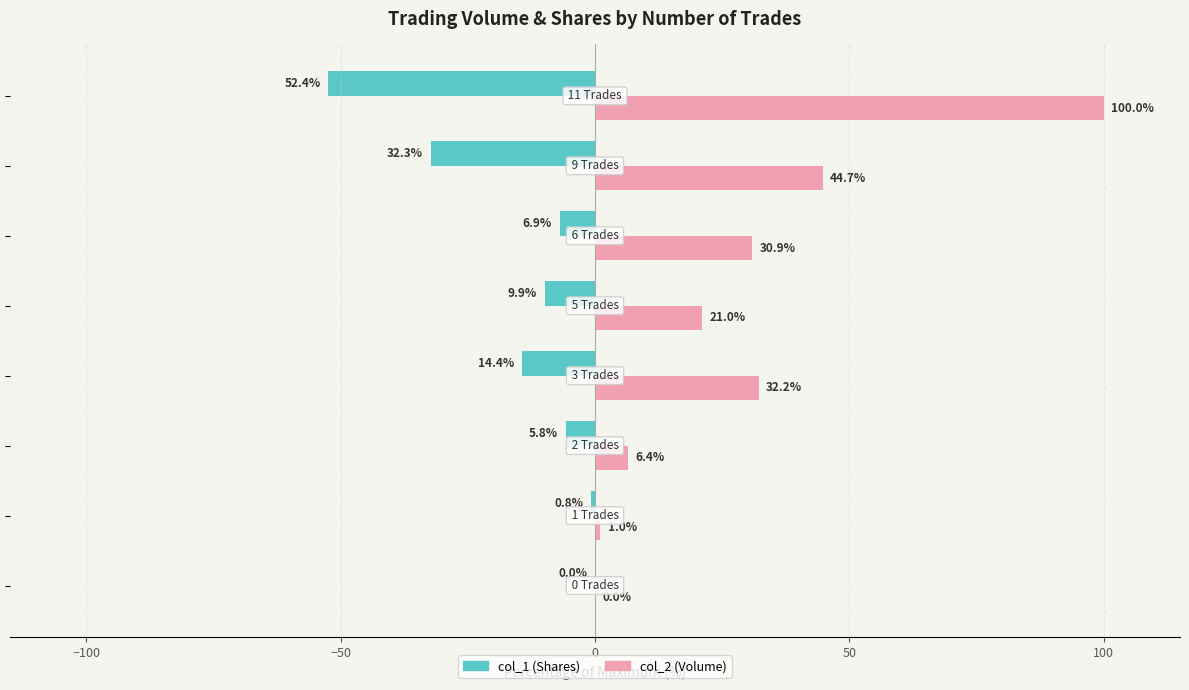

What is the maximum value shown in the chart?

100.0